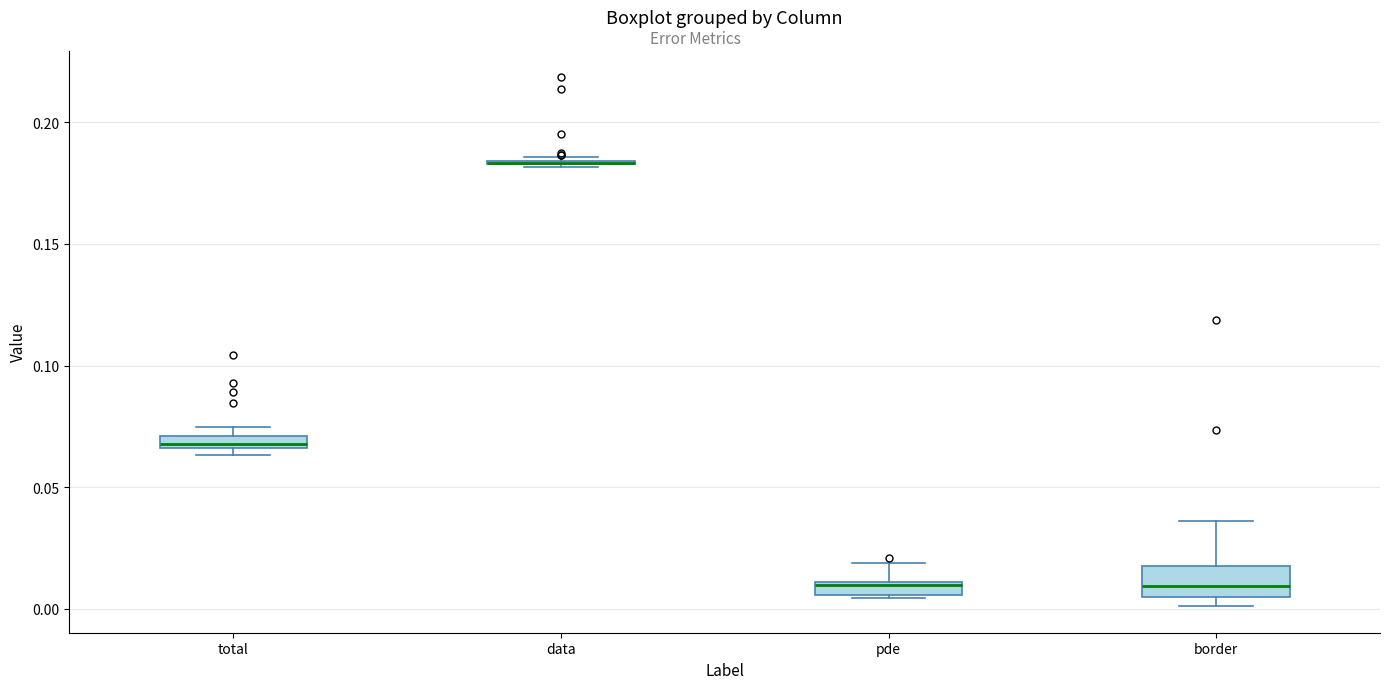

Where does the median line of the box for border sit on the y-axis? The values are not printed on the chart, so give them approximately, as read against the axis.

0.010